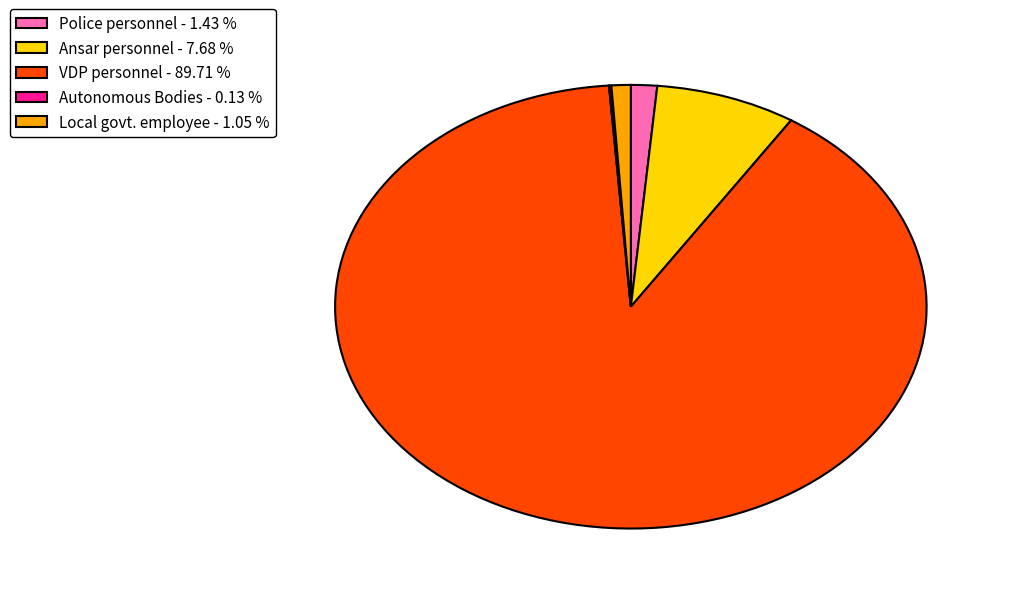

Is there any slice that represents more than half of the pie?

Yes